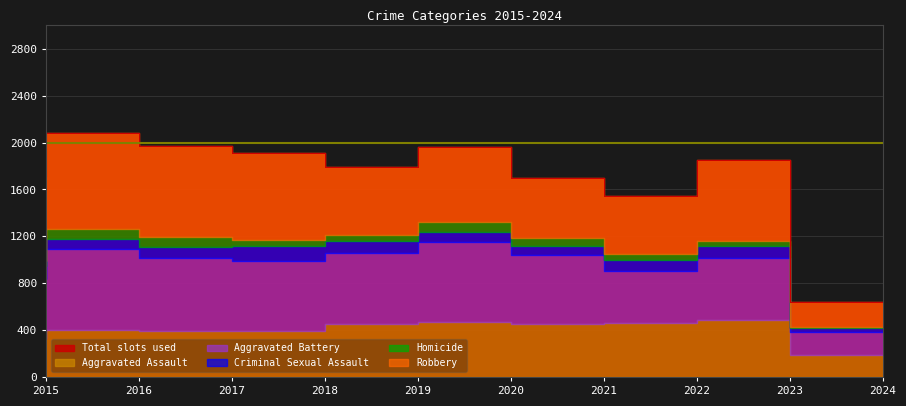

Does the chart have visible grid lines?

Yes